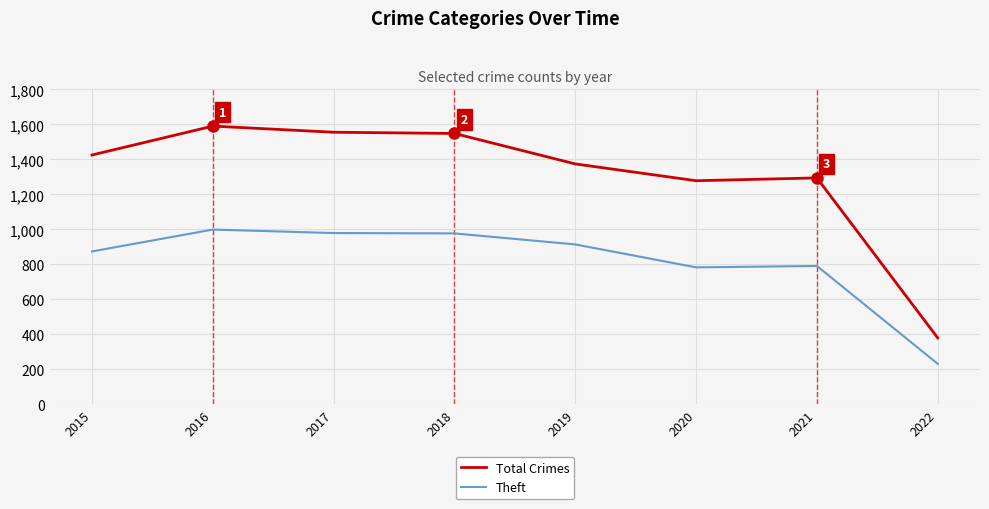

What is the maximum value for Theft?

999